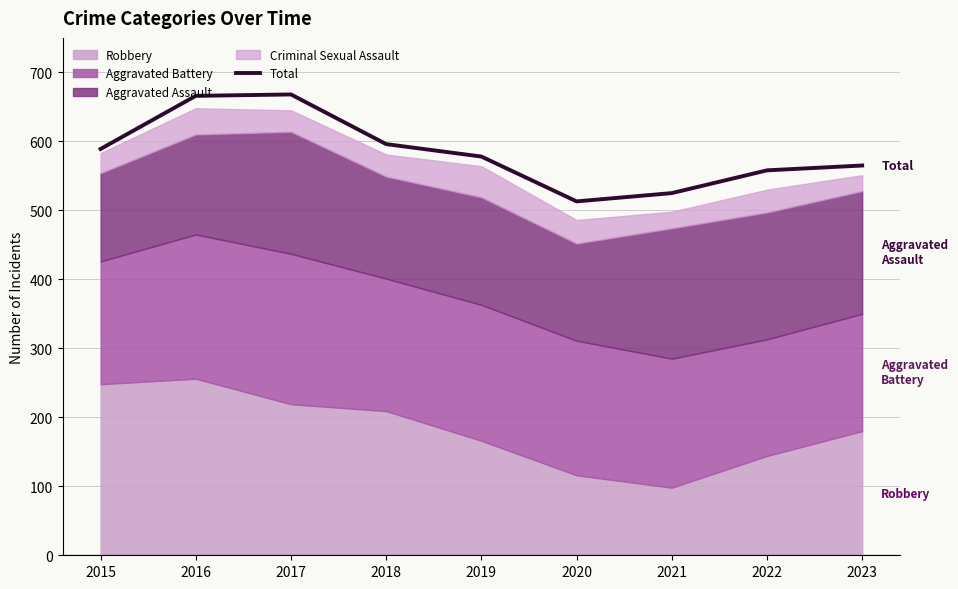

Where does the data first go above 578?

2015